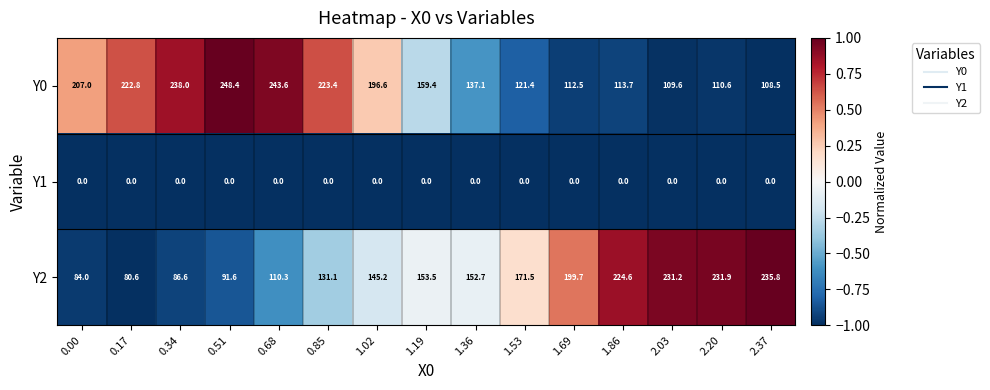

What is the lowest value of the Y2 series?

80.6